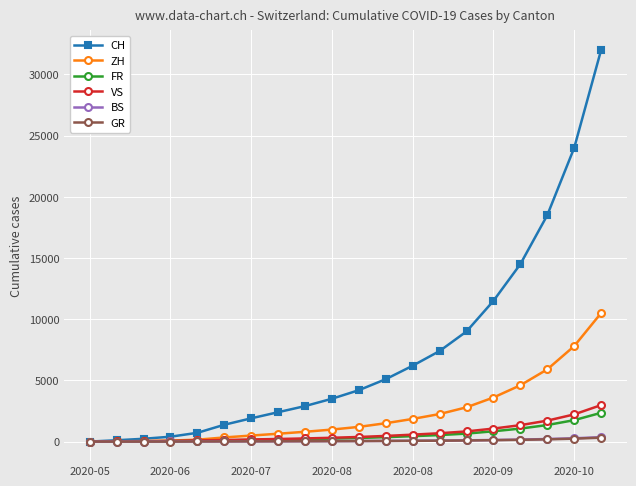

At how many categories does at least one series exceed 22393?

2